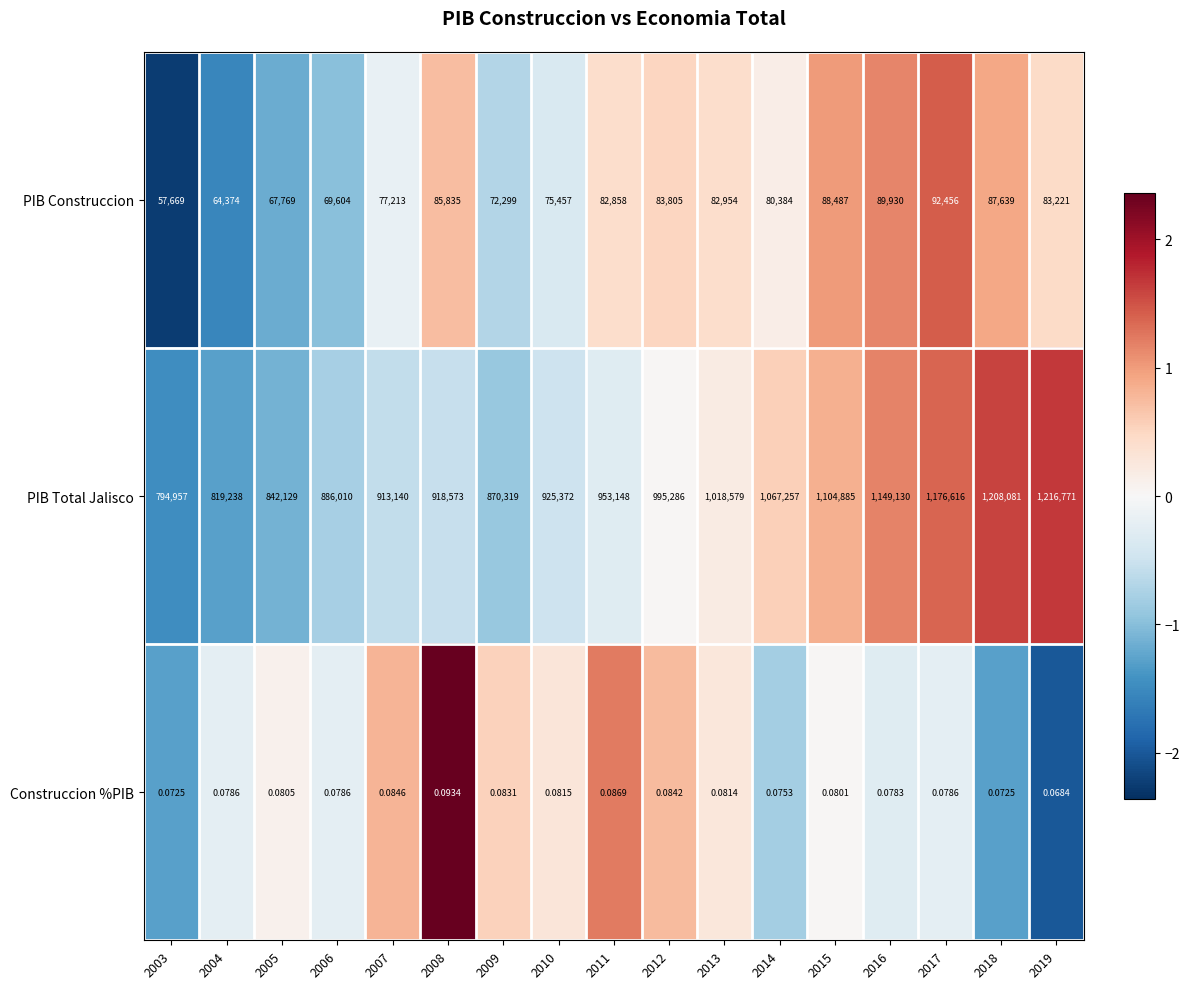

At which category is the sum across all series the highest?

2019